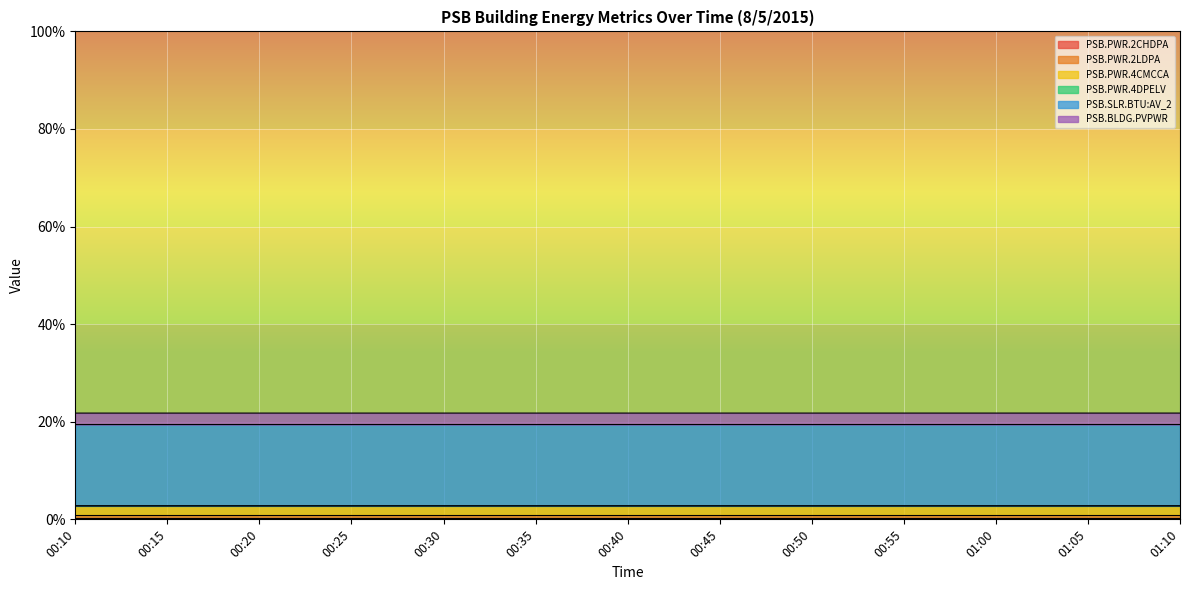

Does the chart display data point markers on the line(s)?

No